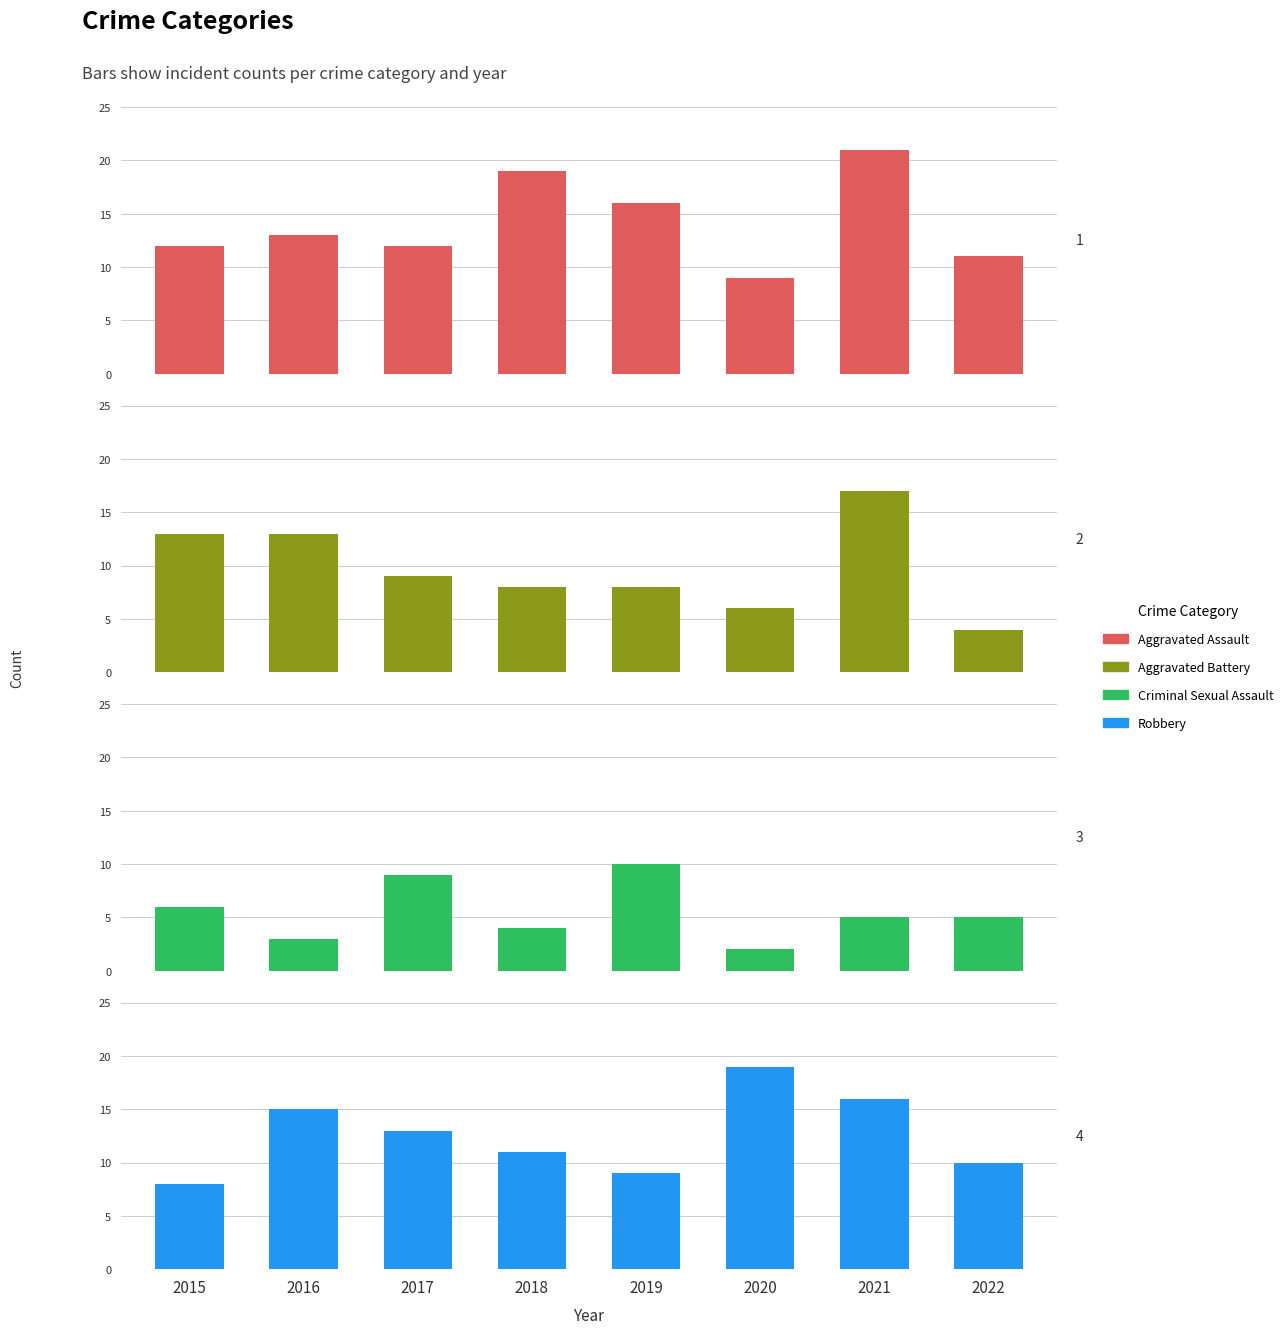

What is the total value across all series at 2021?

59